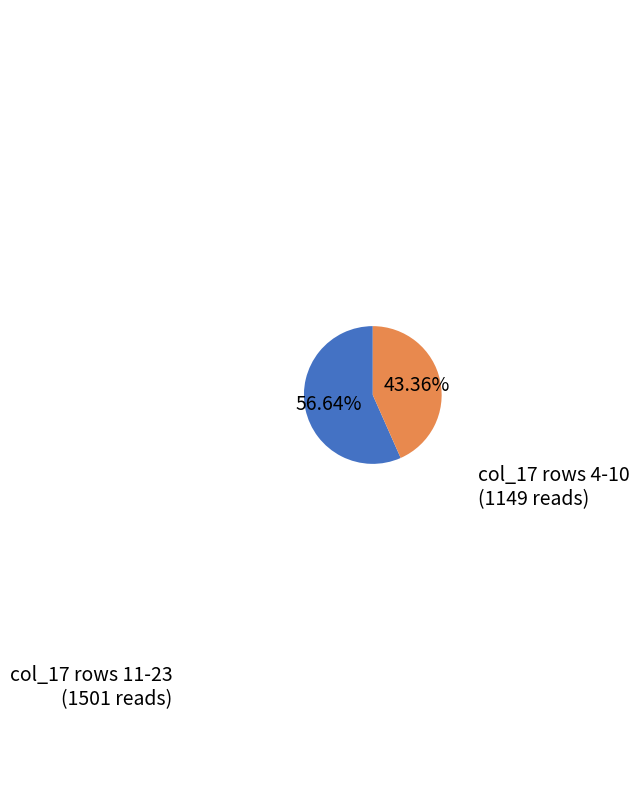

Rank the categories by value from highest to lowest.

col_17 rows 11-23, col_17 rows 4-10